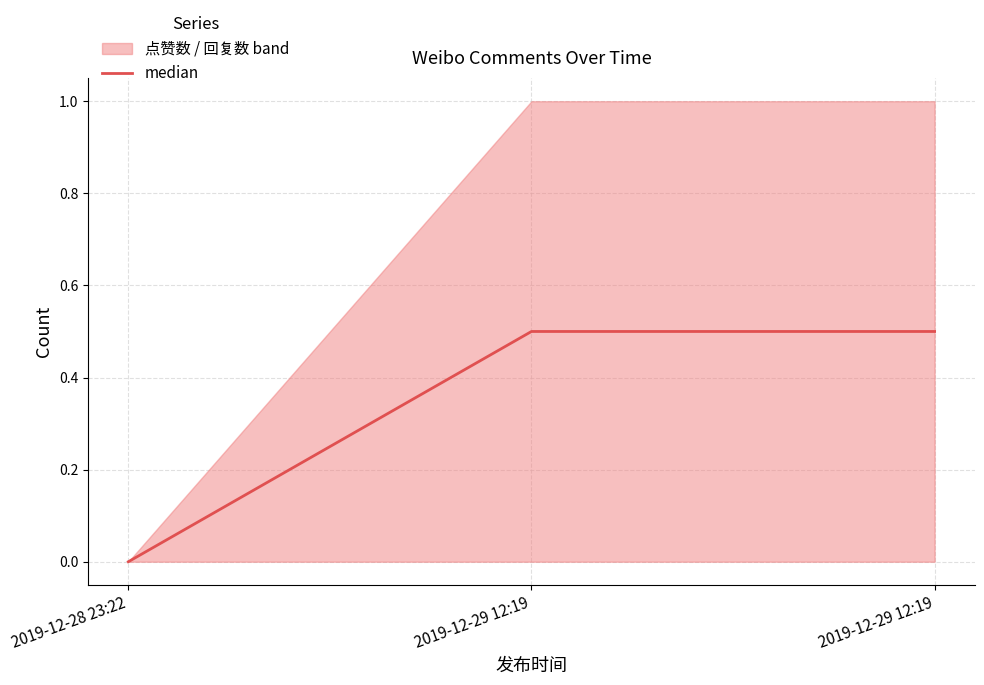

What is the maximum value shown in the chart?

0.5